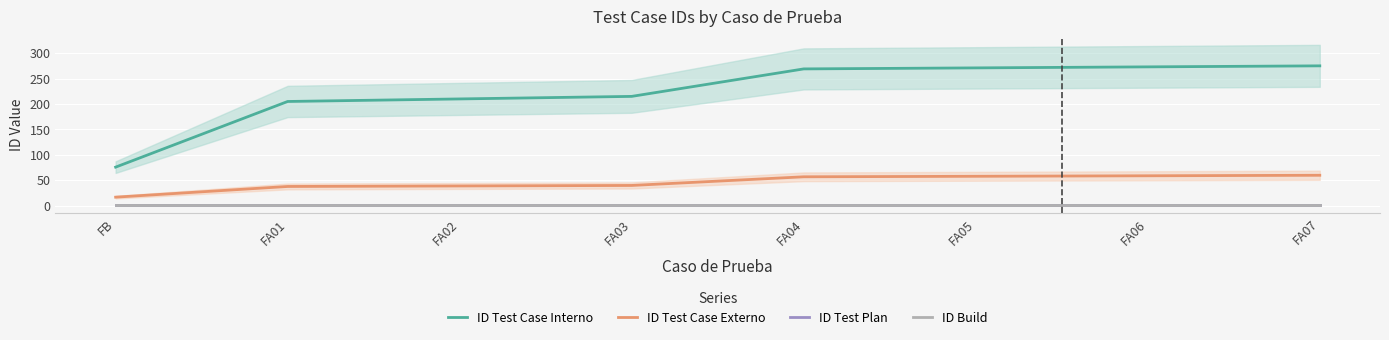

What is the value of the ID Test Case Externo point at the 5th from the left?

57